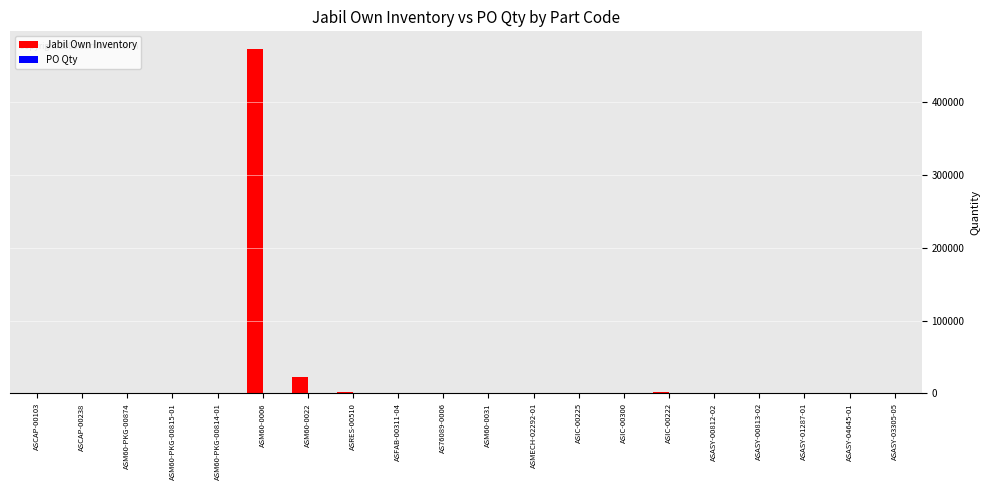

What is the sum of all Jabil Own Inventory values?

504836